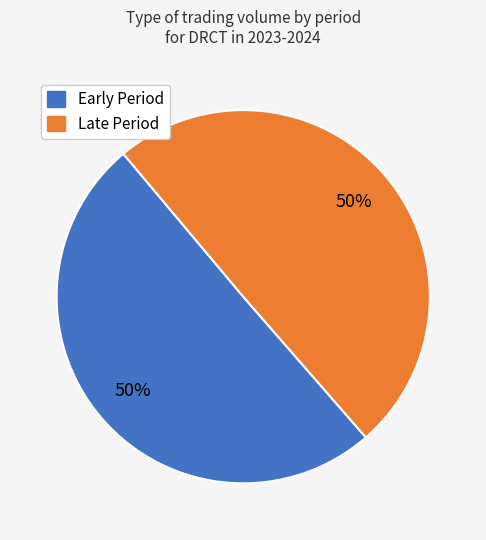

How many slices are in this pie chart?

2